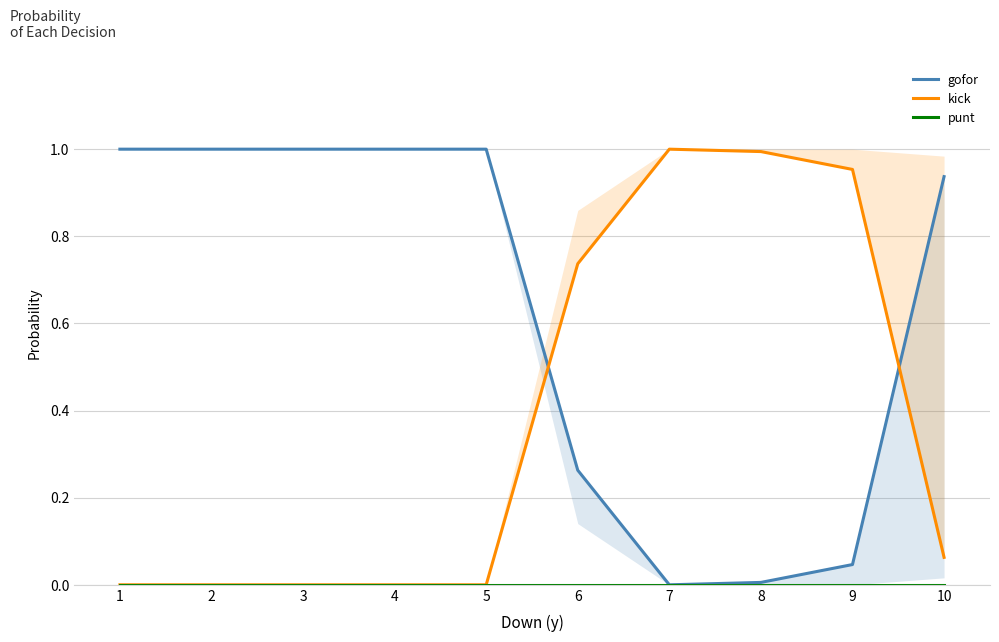

List the labels in order of gofor value, largest first.

1, 2, 3, 4, 5, 10, 6, 9, 8, 7